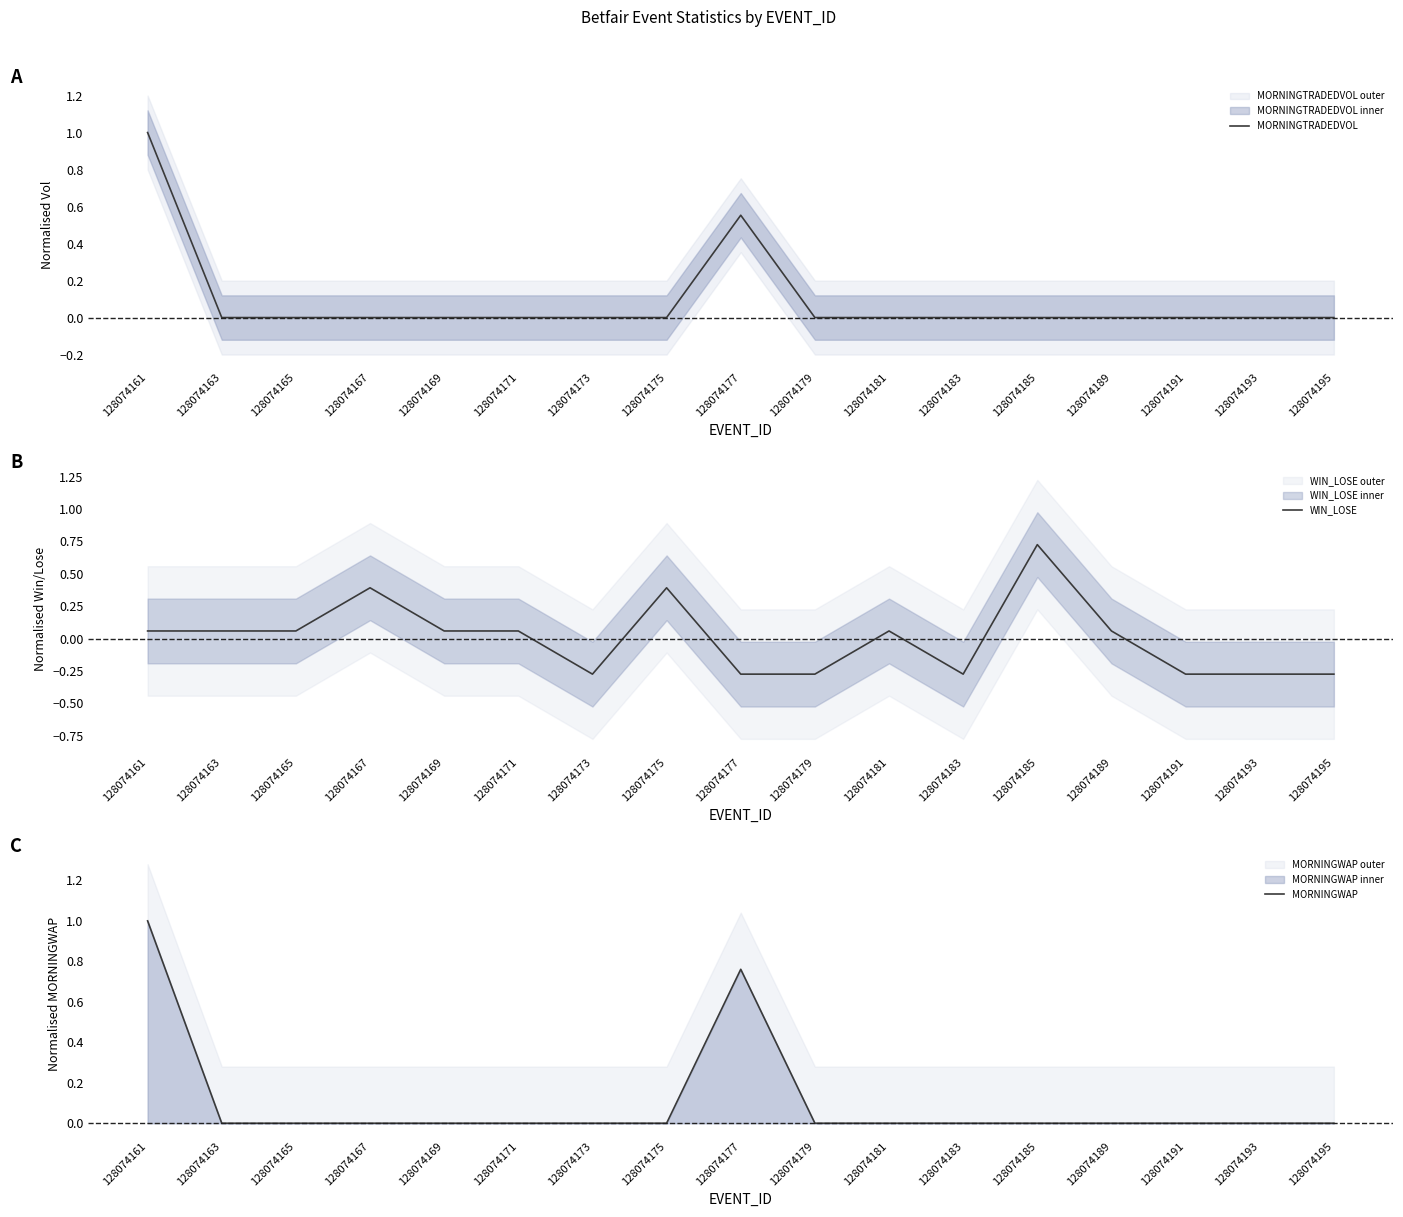

What is the minimum value for WIN_LOSE?

-0.3